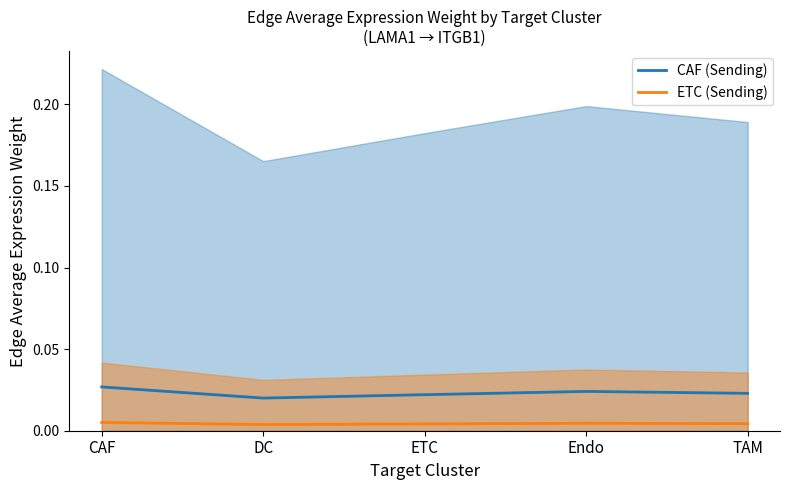

Is the value of ETC (Sending) at CAF greater than the value of CAF (Sending) at TAM?

No